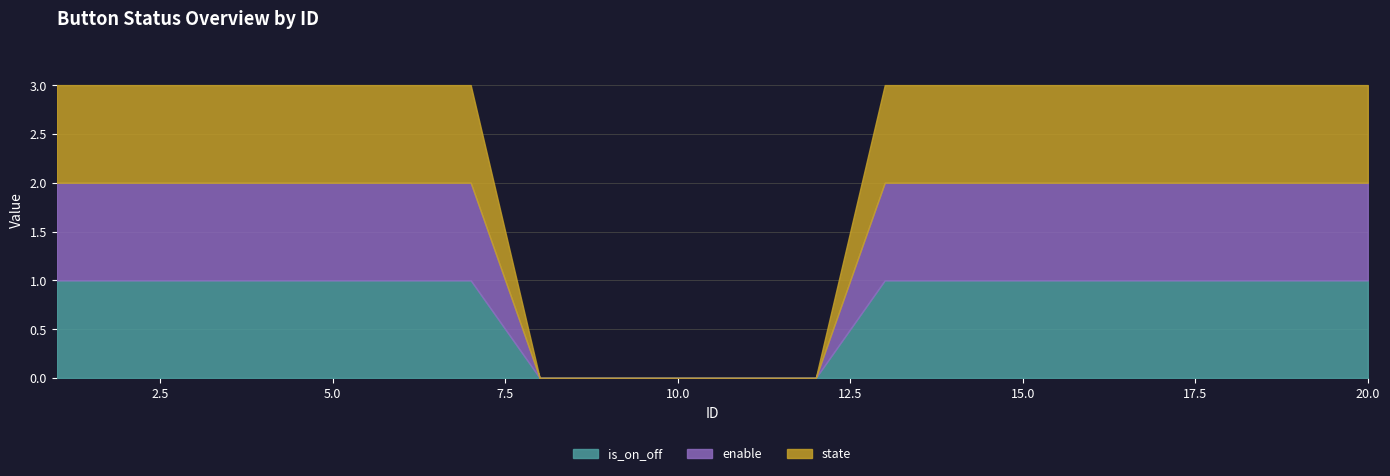

At 17, list the series in order from smallest to largest.

is_on_off, enable, state